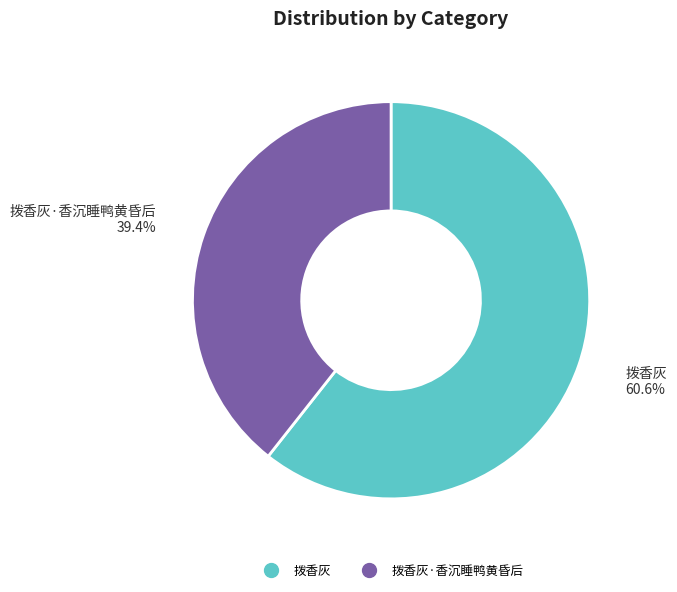

Does any single category account for the majority?

Yes